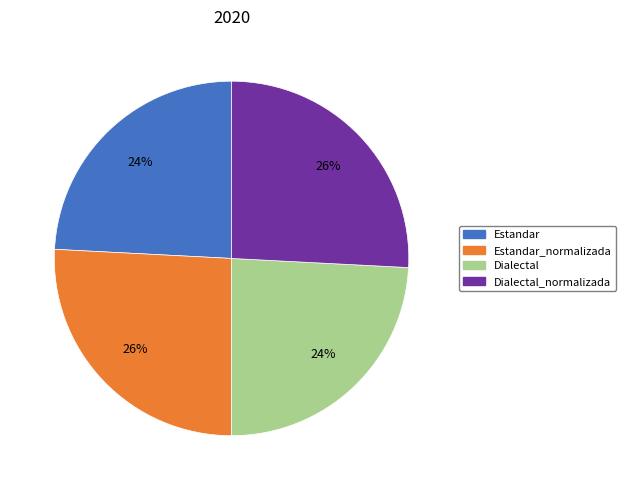

Does any single category account for the majority?

No